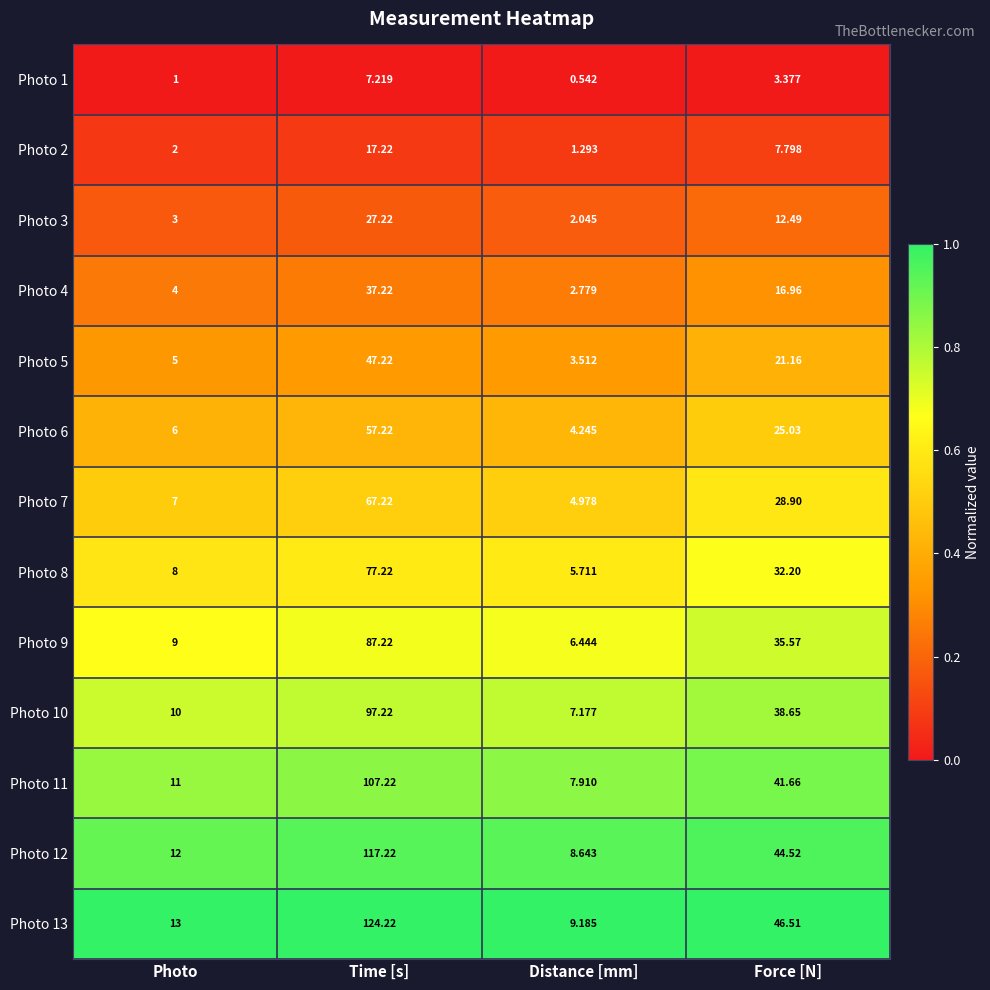

Rank the series by their maximum value, from highest to lowest.

Photo 13, Photo 12, Photo 11, Photo 10, Photo 9, Photo 8, Photo 7, Photo 6, Photo 5, Photo 4, Photo 3, Photo 2, Photo 1